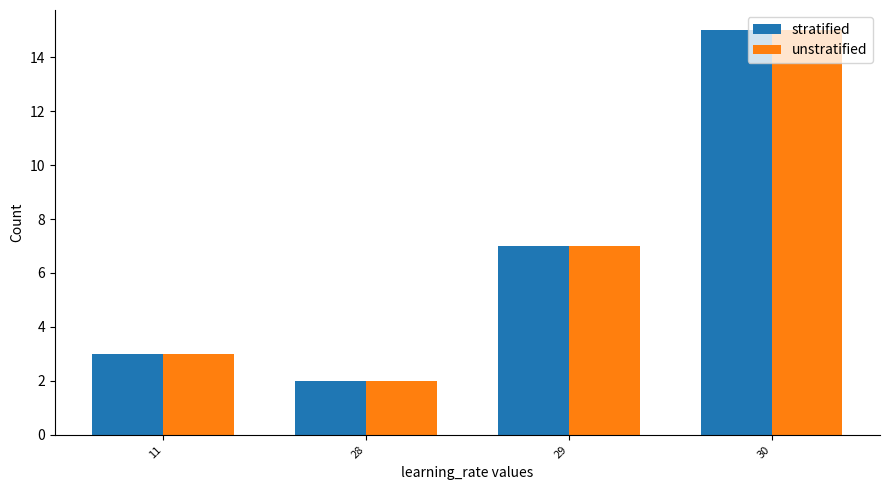

How many bars are there in total?

8